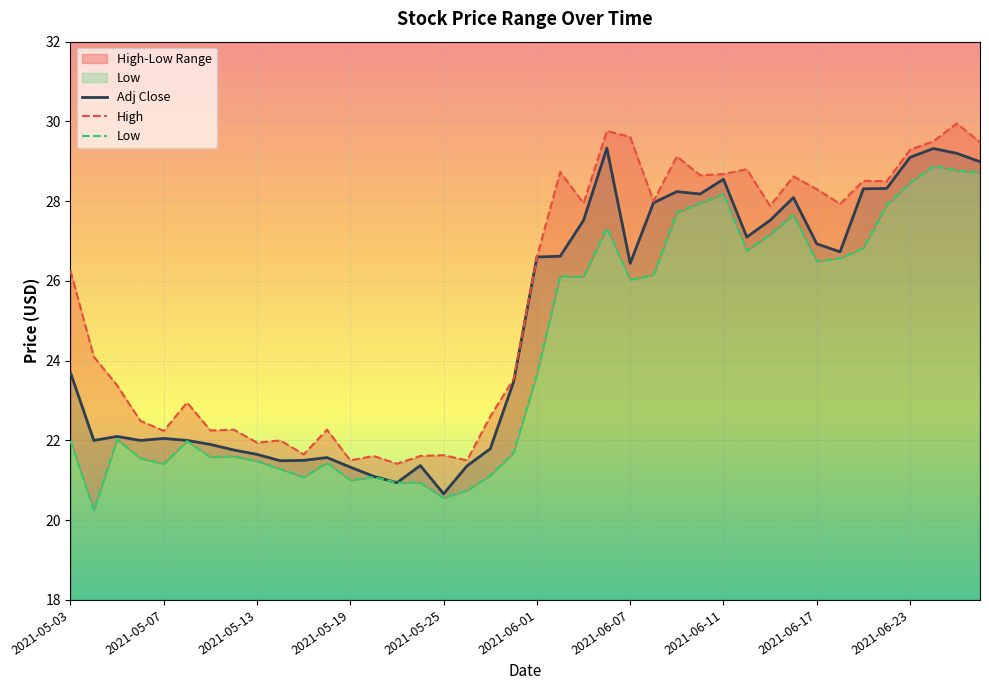

Rank the series by their maximum value, from lowest to highest.

Low, Adj Close, High